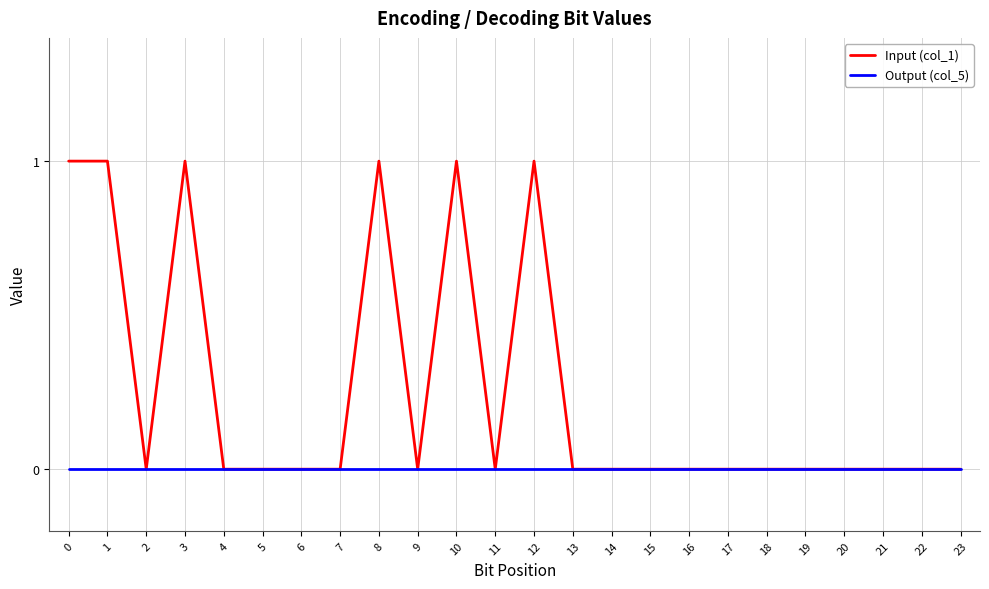

The Output (col_5) series shows 0 at 13. True or false?

True